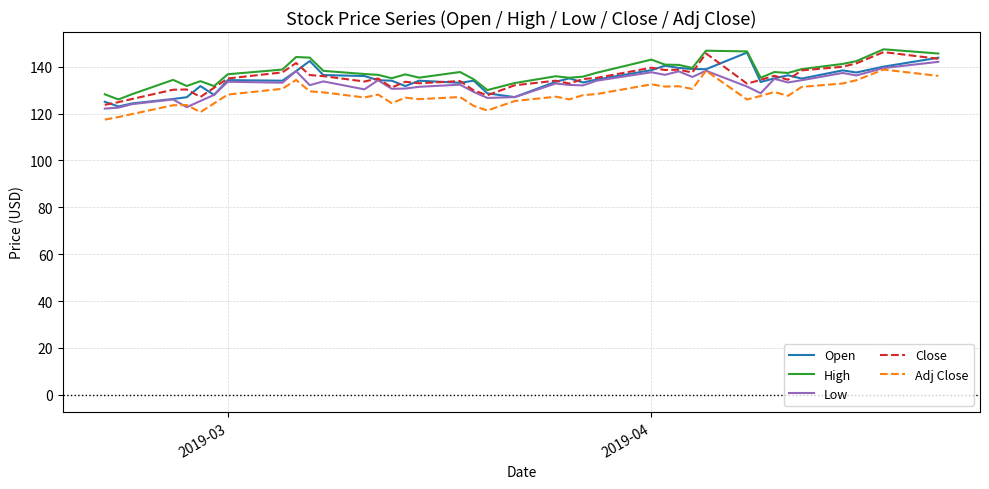

What is the smallest value displayed?

117.4